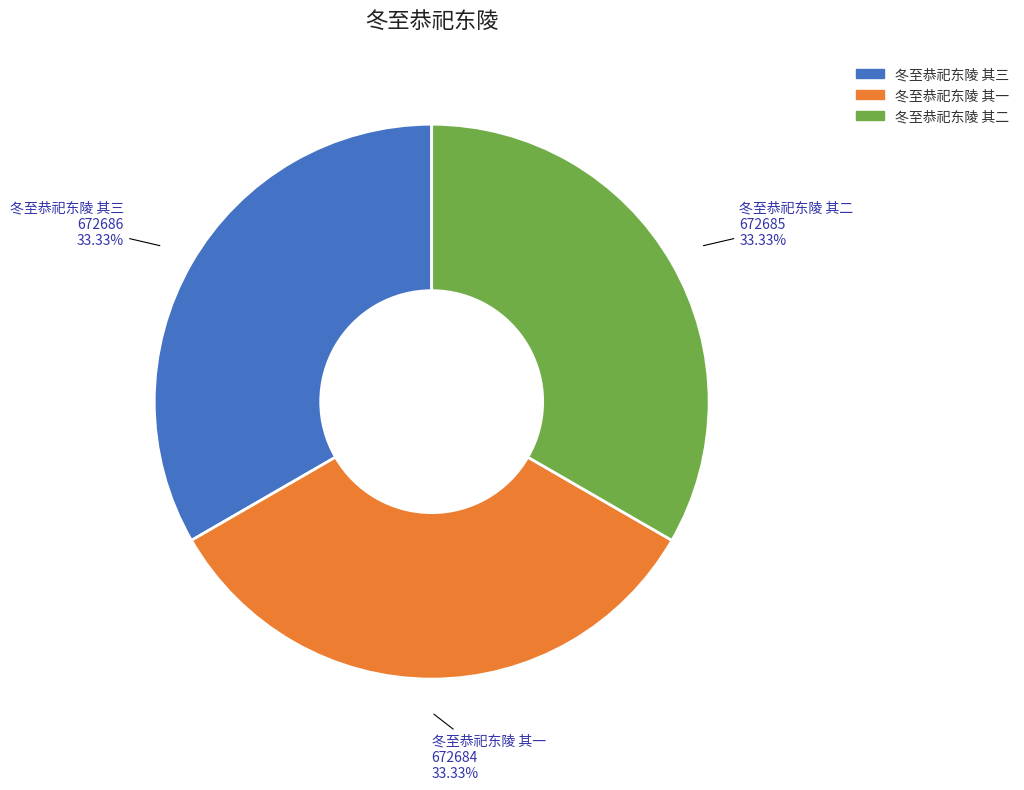

Is there any slice that represents more than half of the pie?

No